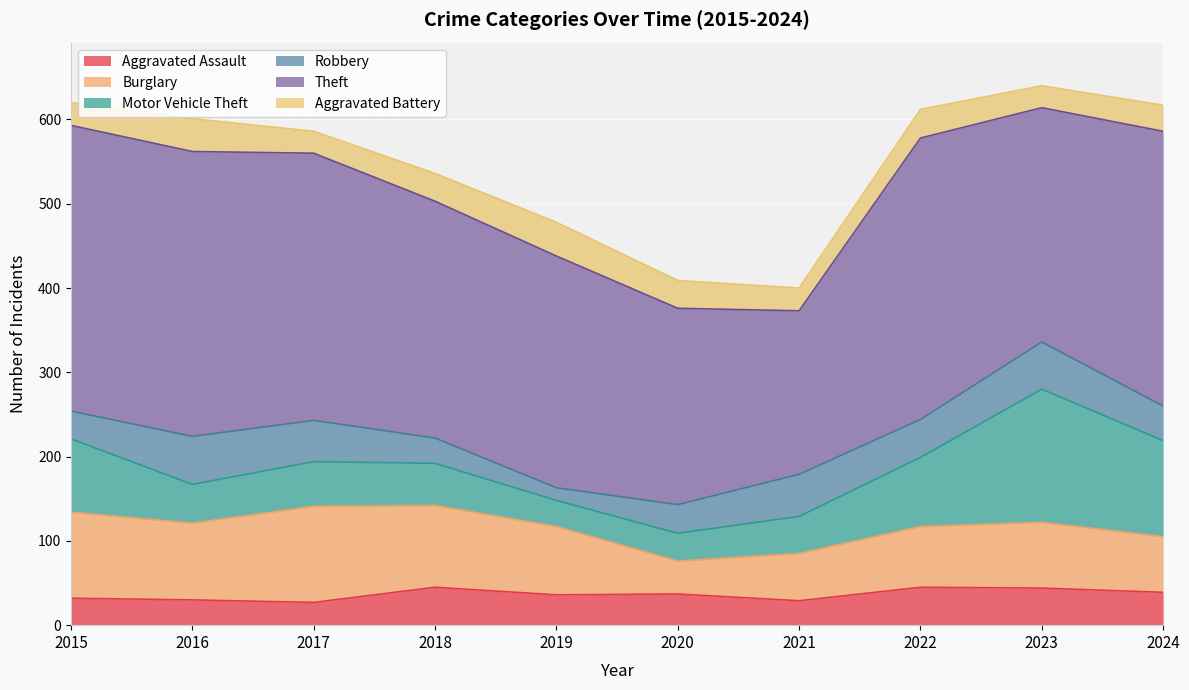

How many data points does each series have?

10